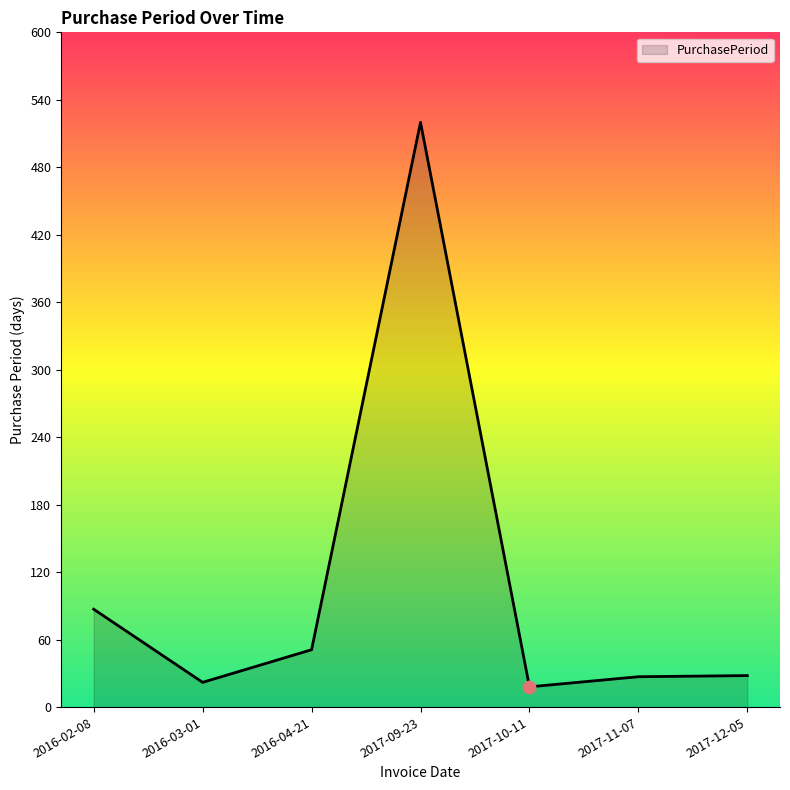

Approximately how many times larger is the value at 2017-10-11 compared to 2016-04-21?

0.4